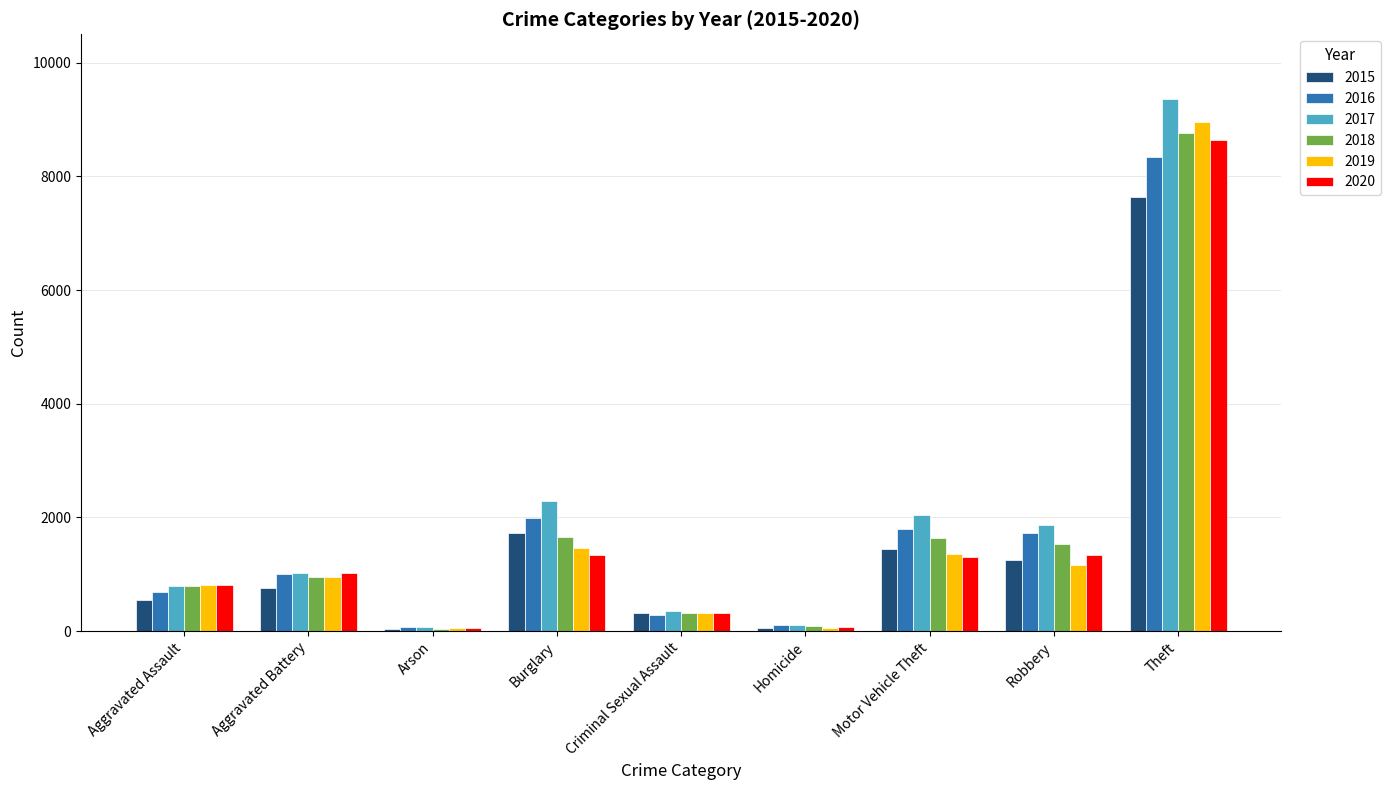

What is the minimum value shown in the chart?

37